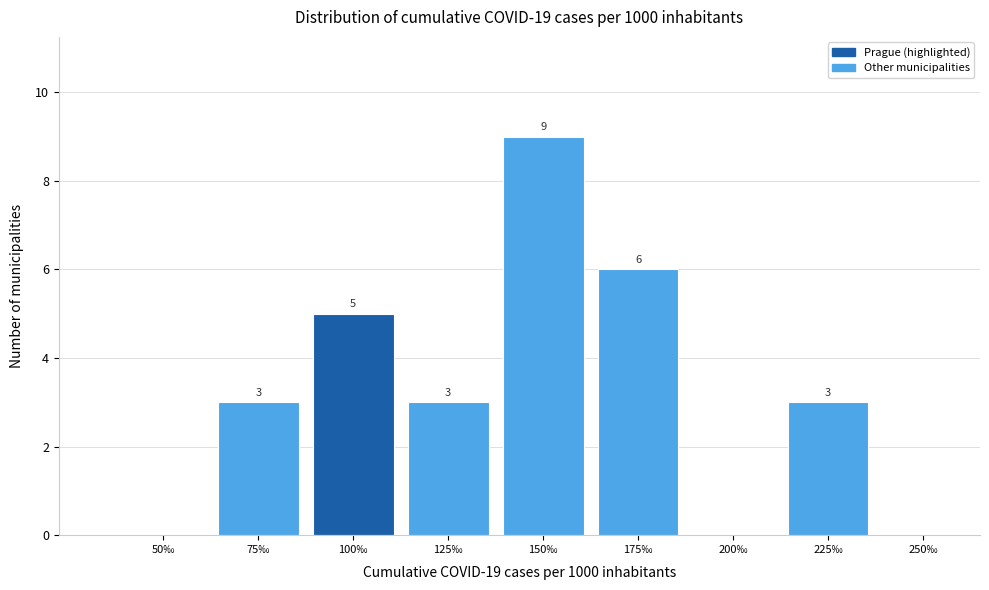

Reading right to left, extract all data points from this chart.

250‰=0	225‰=3	200‰=0	175‰=6	150‰=9	125‰=3	100‰=5	75‰=3	50‰=0